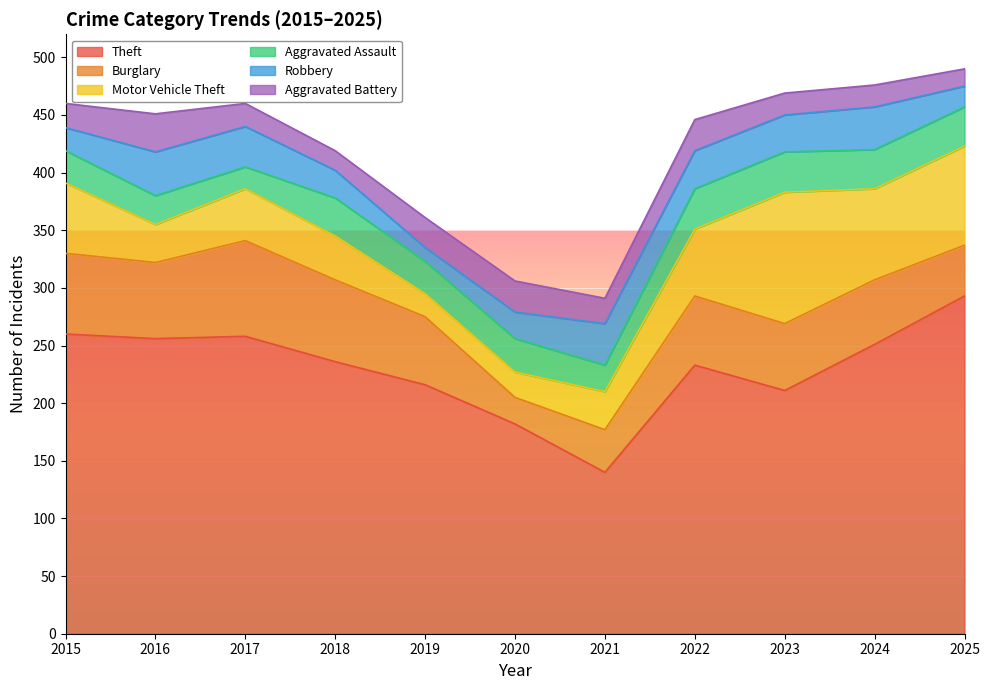

Which series has the largest total across all categories?

Theft